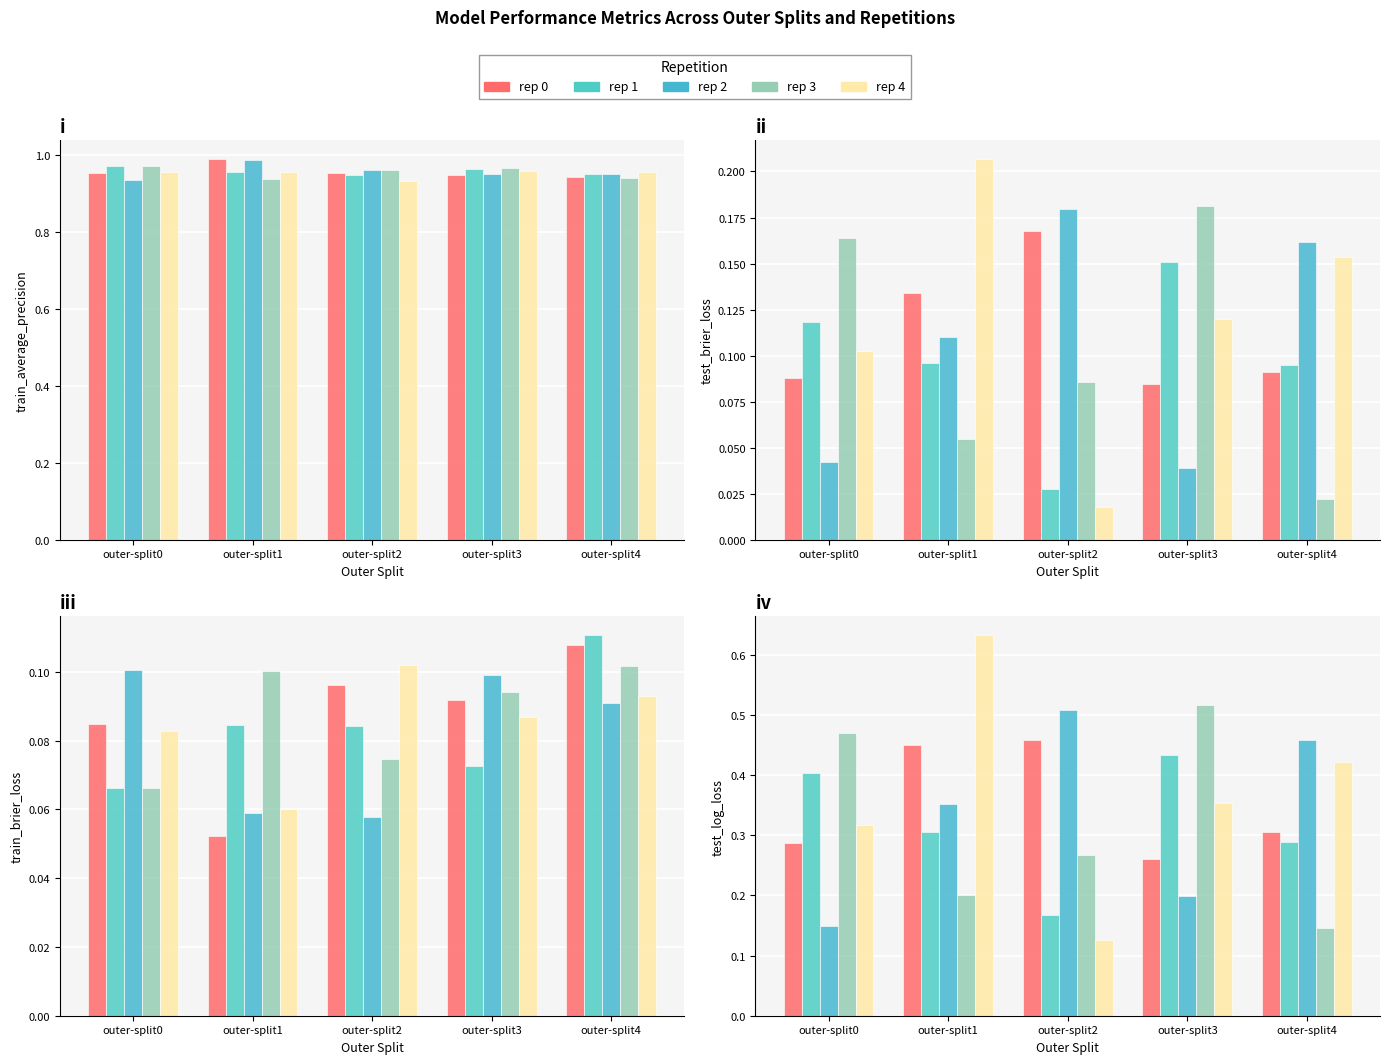

What are all the series names shown in the legend?

rep 0, rep 1, rep 2, rep 3, rep 4